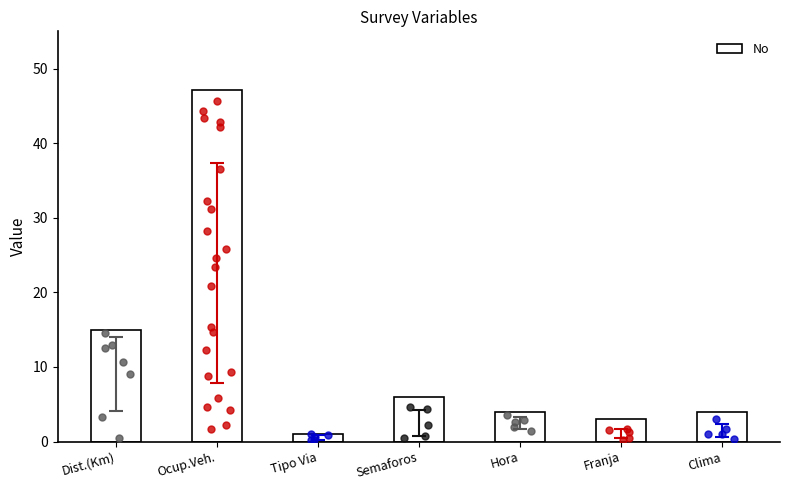

Between Dist.(Km) and Tipo Via, which is larger?

Dist.(Km)